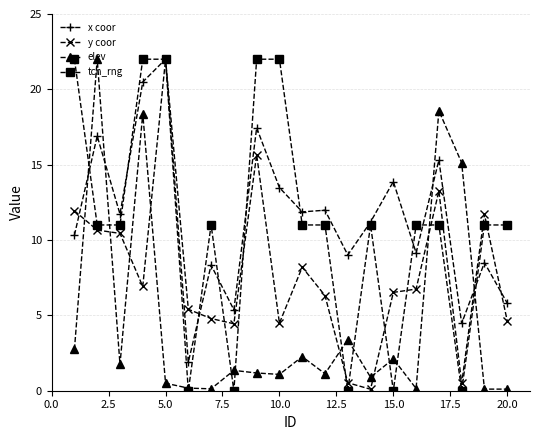

Which series has the largest range (max minus min)?

tcn_rng